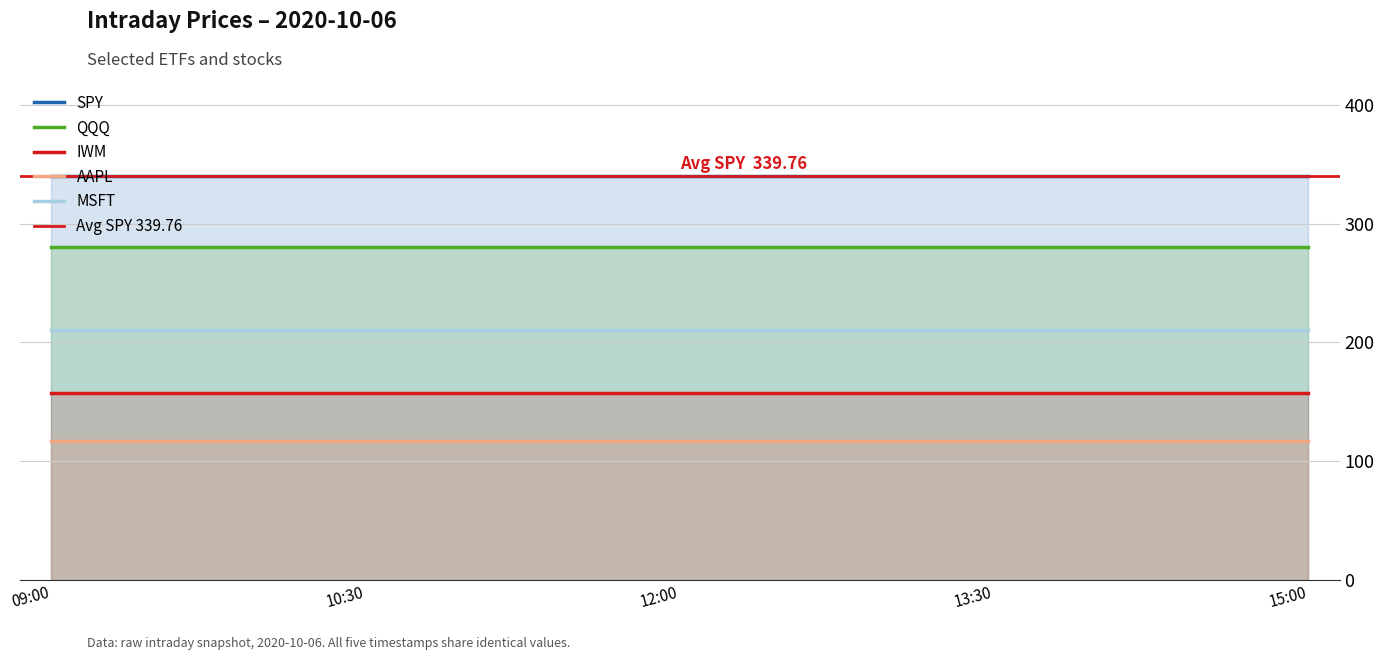

At which label is MSFT closest to 210?

2020-10-06 09:00